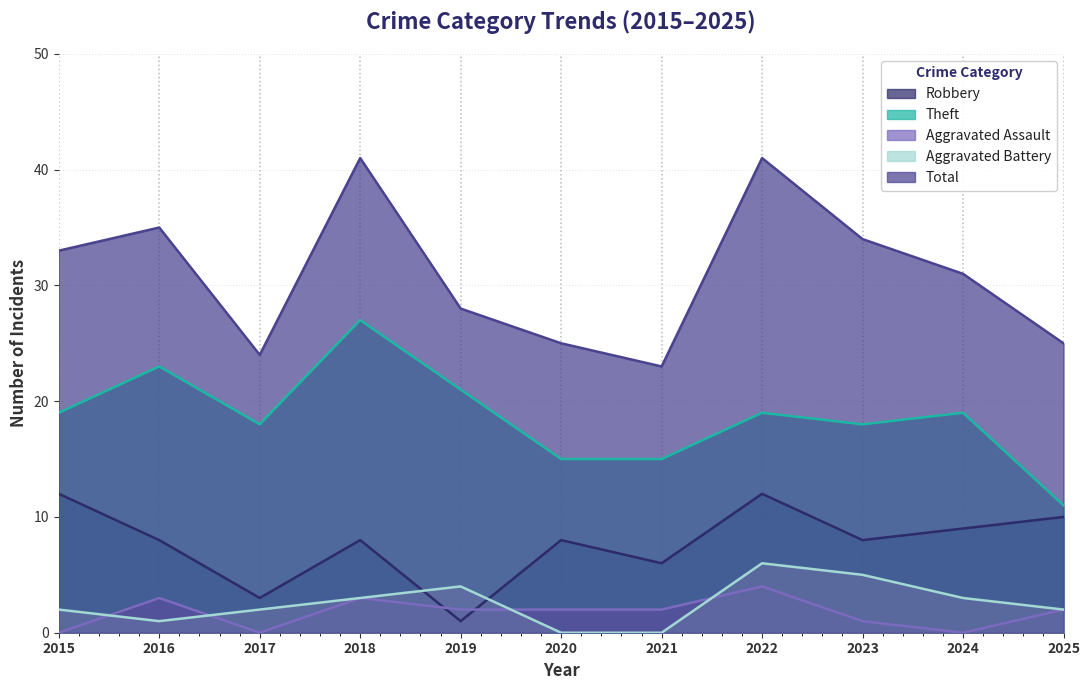

True or false: Total has a value of 14 at 2020.

False